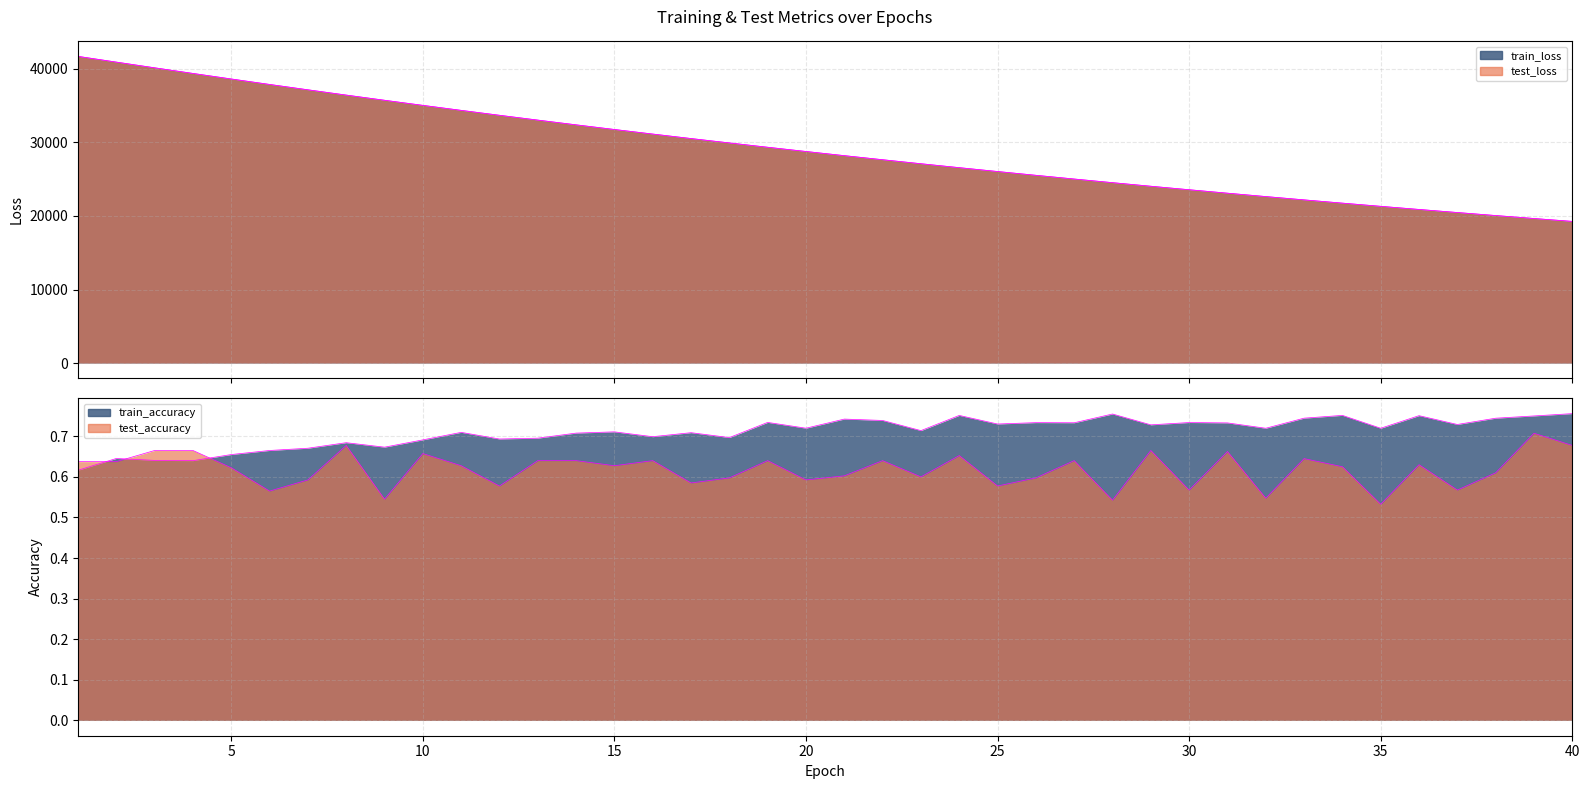

Where does the test_loss series first go above 28762?

1